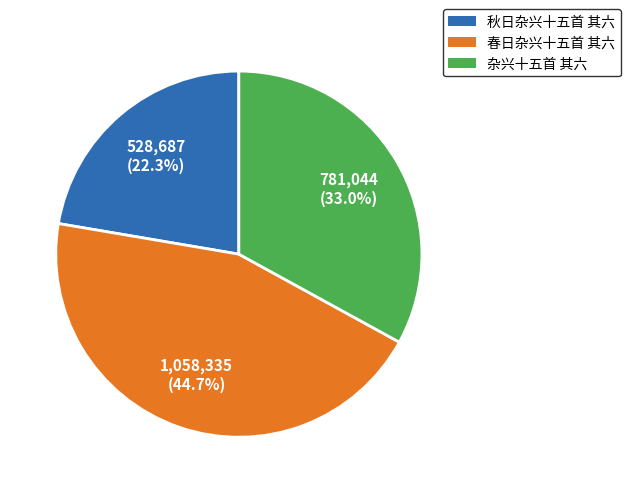

How many slices are in this pie chart?

3